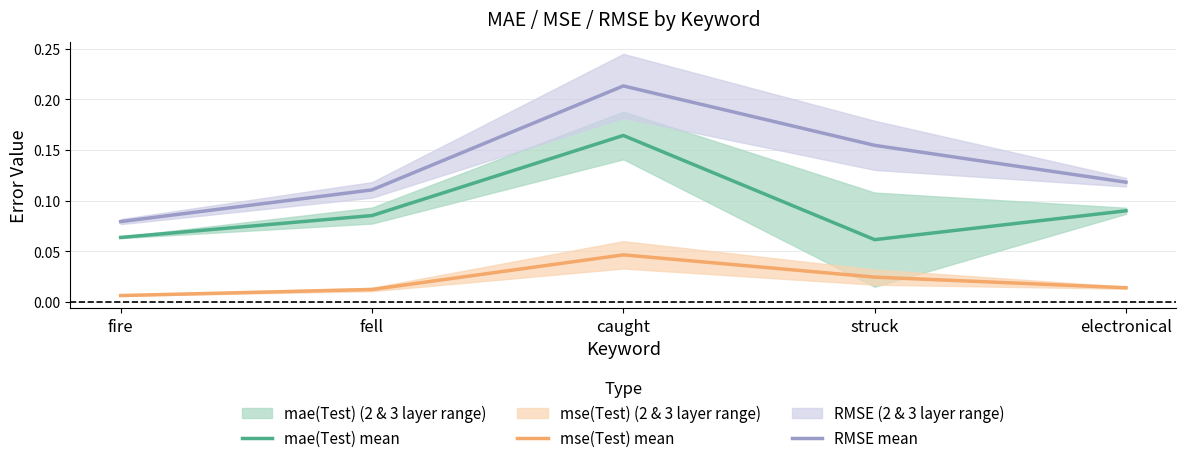

What is the total value across all series at fire?

0.1